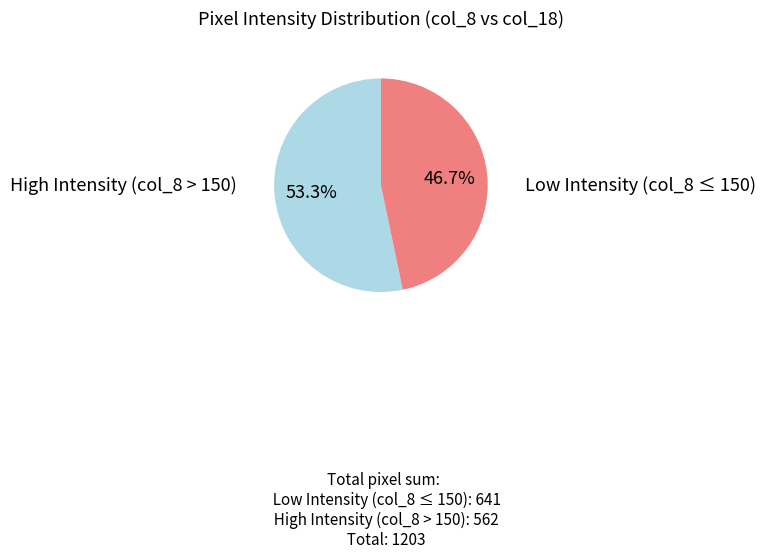

How many segments does this pie chart have?

2